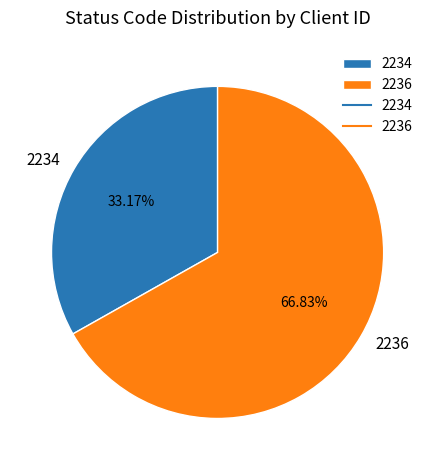

To the nearest percent, what is the combined percentage of 2236 and 2234?

100%